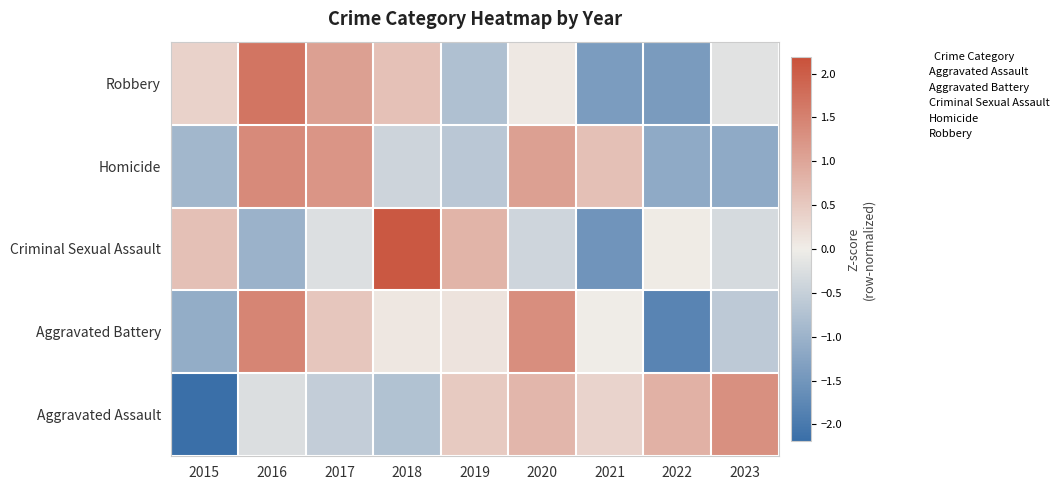

At which category does the chart reach its peak across all series?

2018